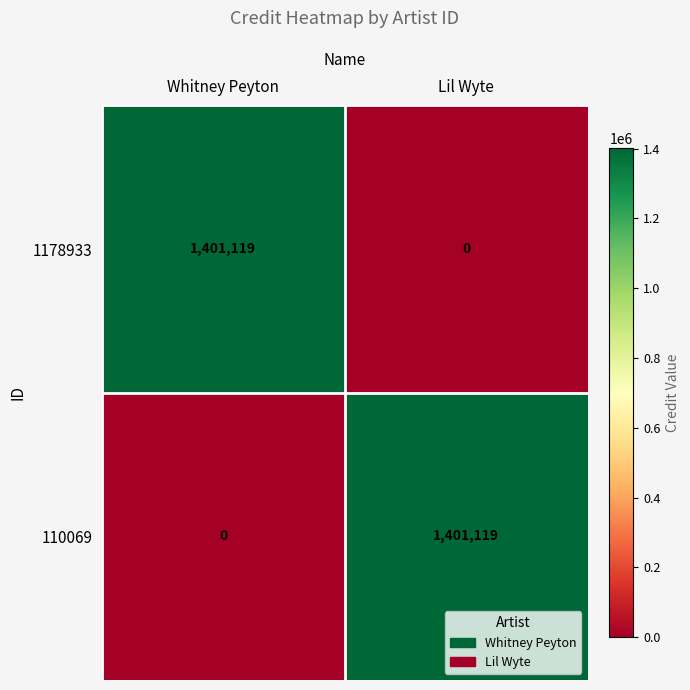

How many categories are shown in the chart?

2